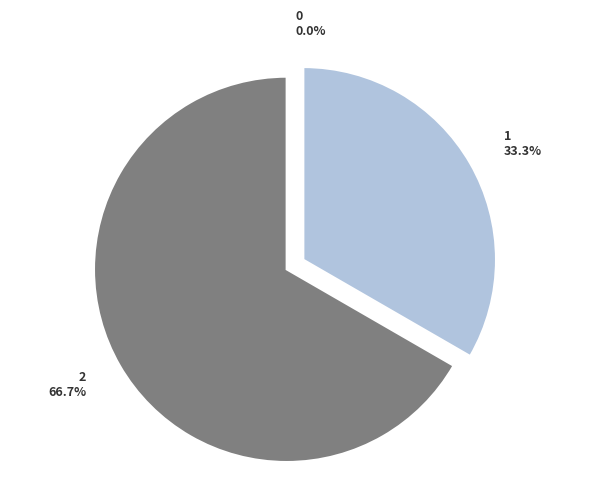

Which category has the biggest portion of the pie?

2